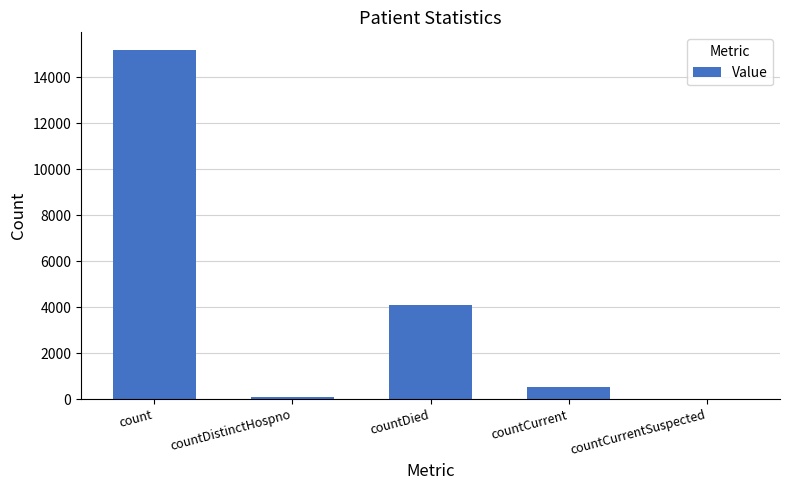

What is the average value?

3977